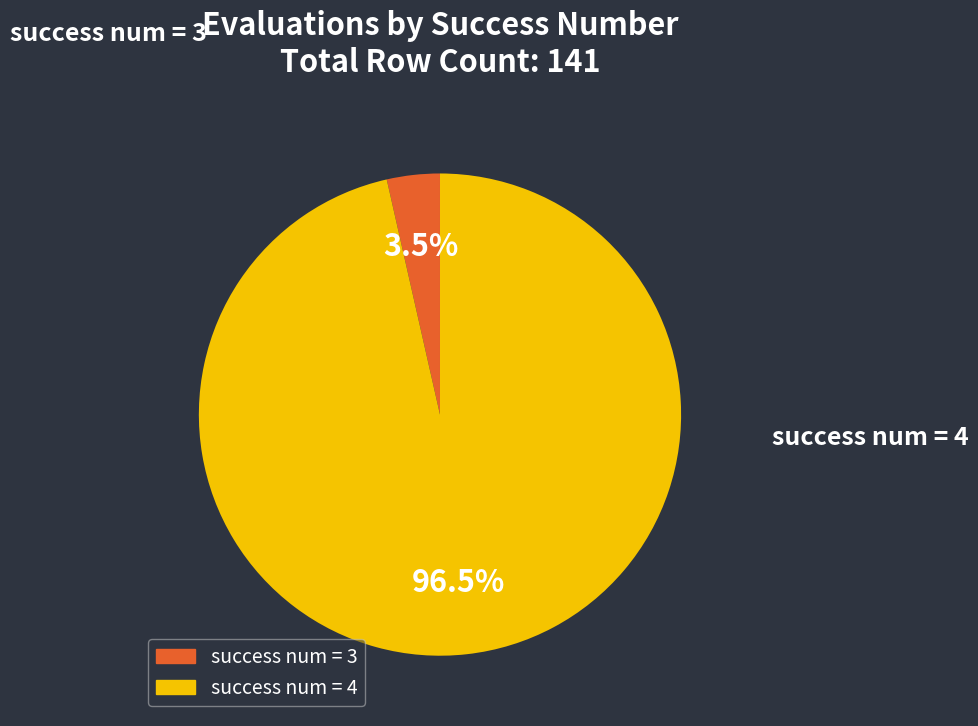

Is there a majority slice in this chart?

Yes